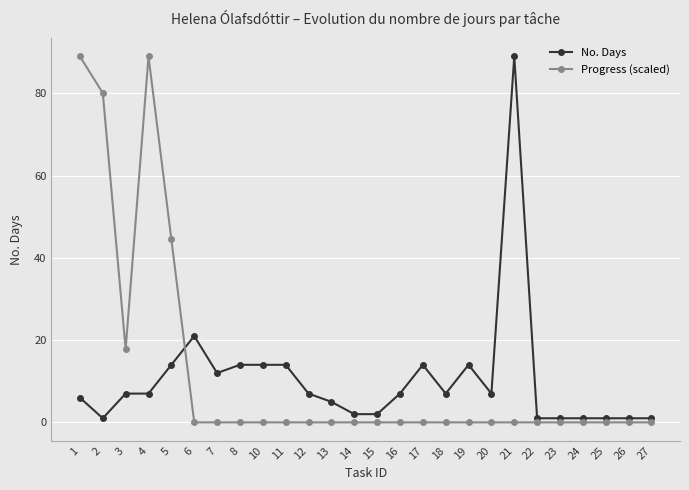

True or false: Progress (scaled) and No. Days intersect in this chart.

True